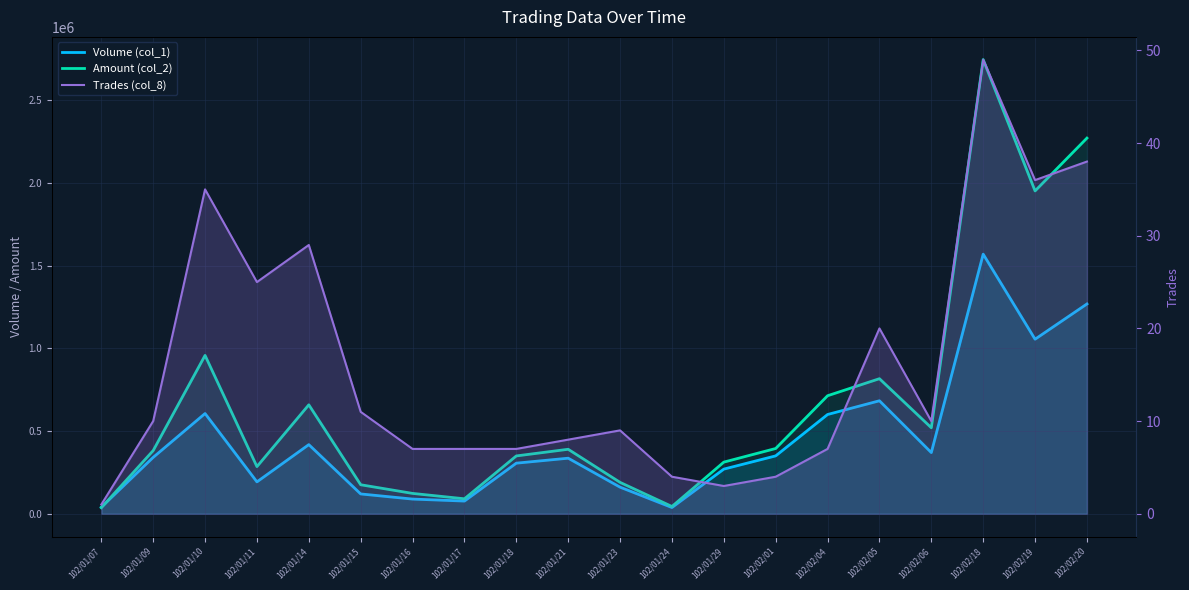

Is it true that Volume (col_1) equals 148462 at 102/01/16?

False